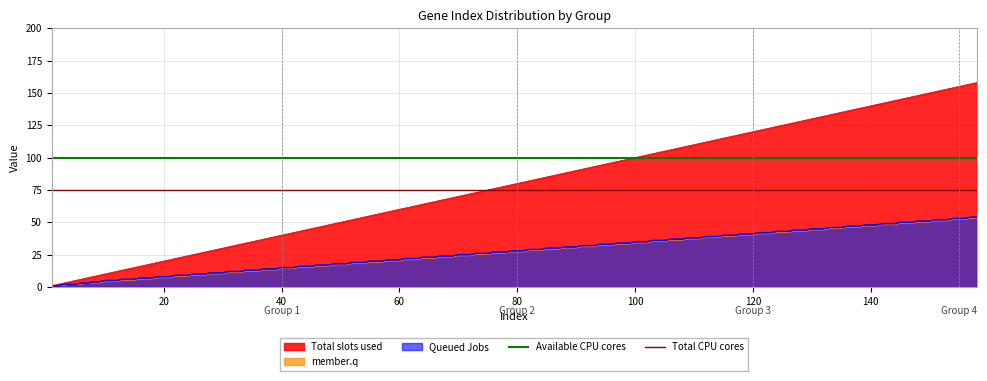

How many lines are shown in the chart?

2